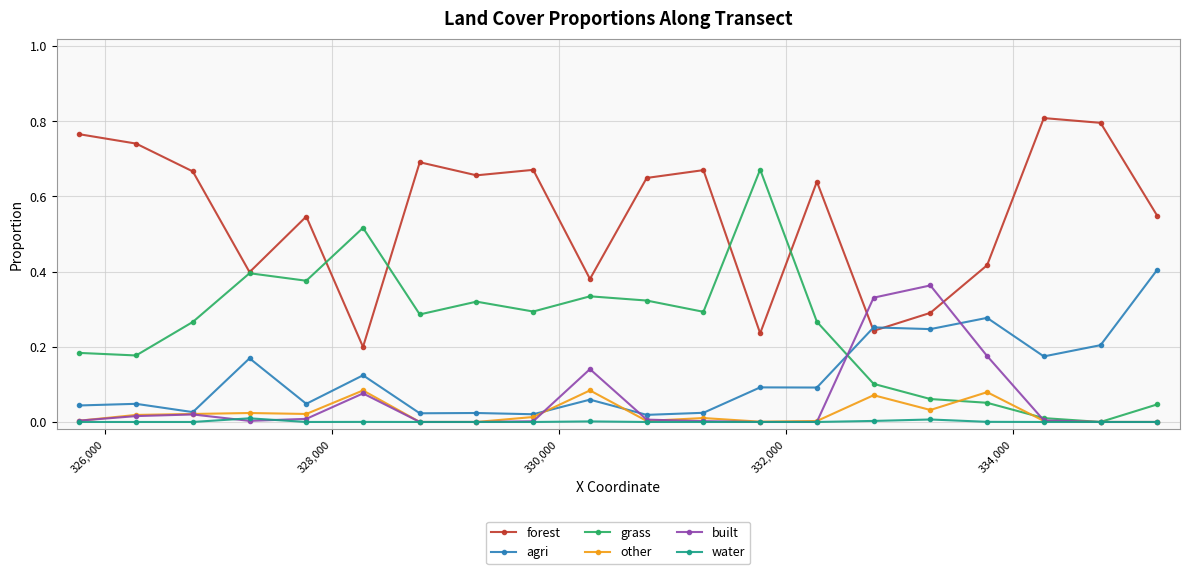

True or false: other and forest intersect in this chart.

False